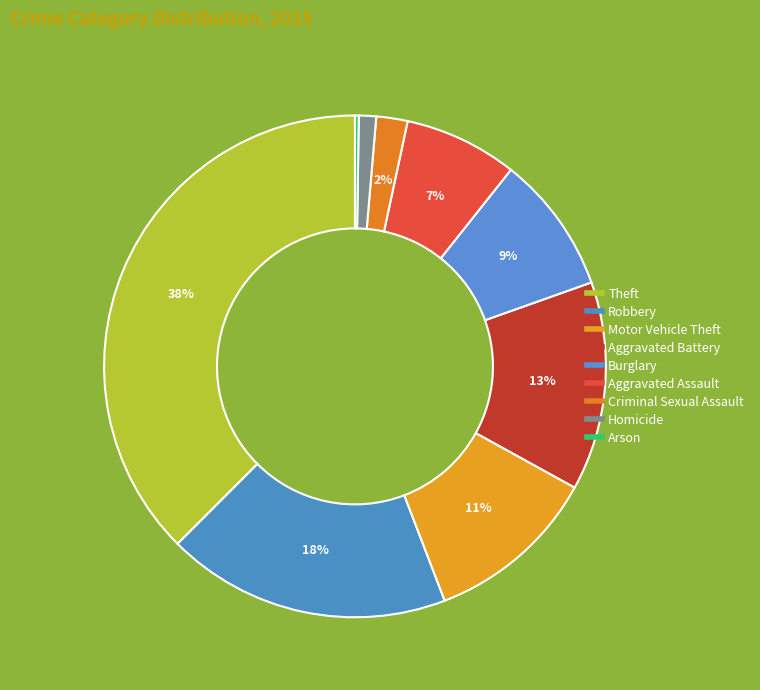

How many slices are in this pie chart?

9